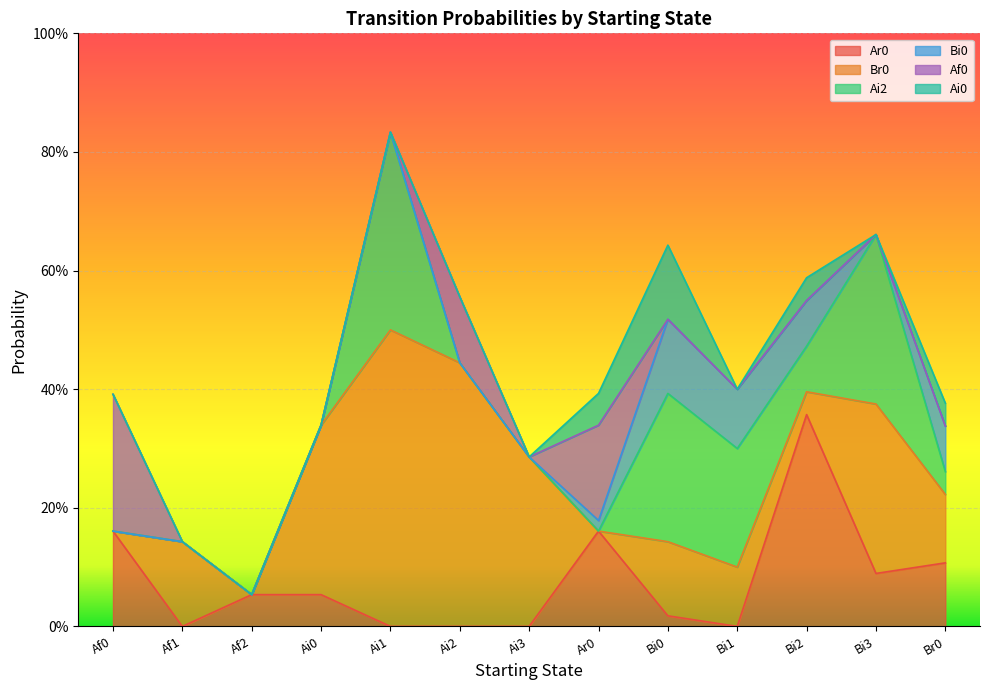

True or false: Bi0 and Ar0 intersect in this chart.

True